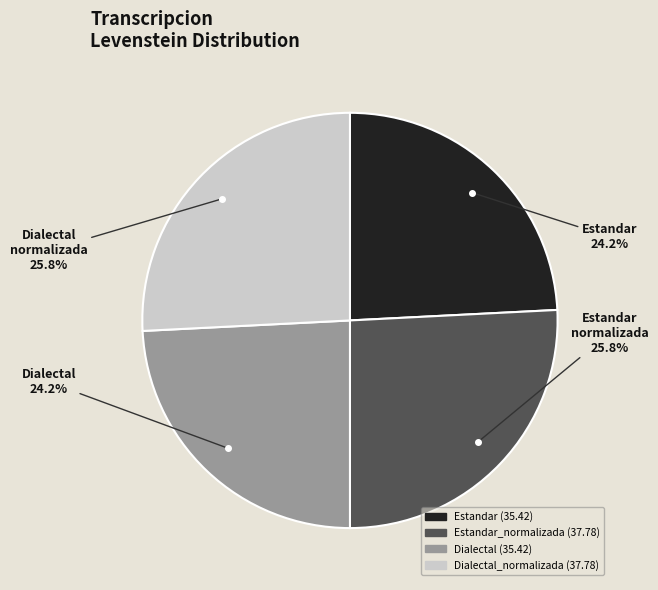

Does any single category account for the majority?

No